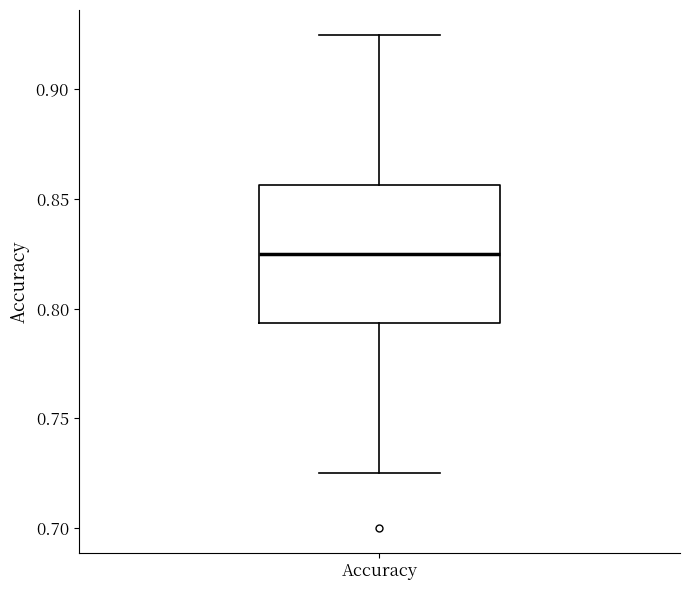

Read this box plot against the y-axis: the position of the median line, the range covered by the box, and the ends of both whiskers. The values are not printed on the chart, so give them approximately, as read against the axis.

median 0.825, box 0.795 to 0.855, whiskers 0.725 to 0.925